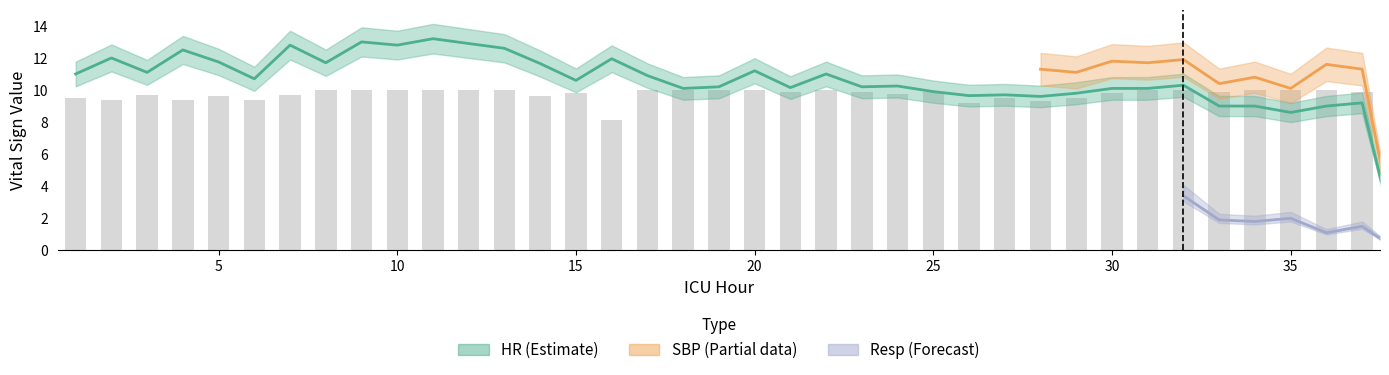

How many positive values does the HR series have?

37